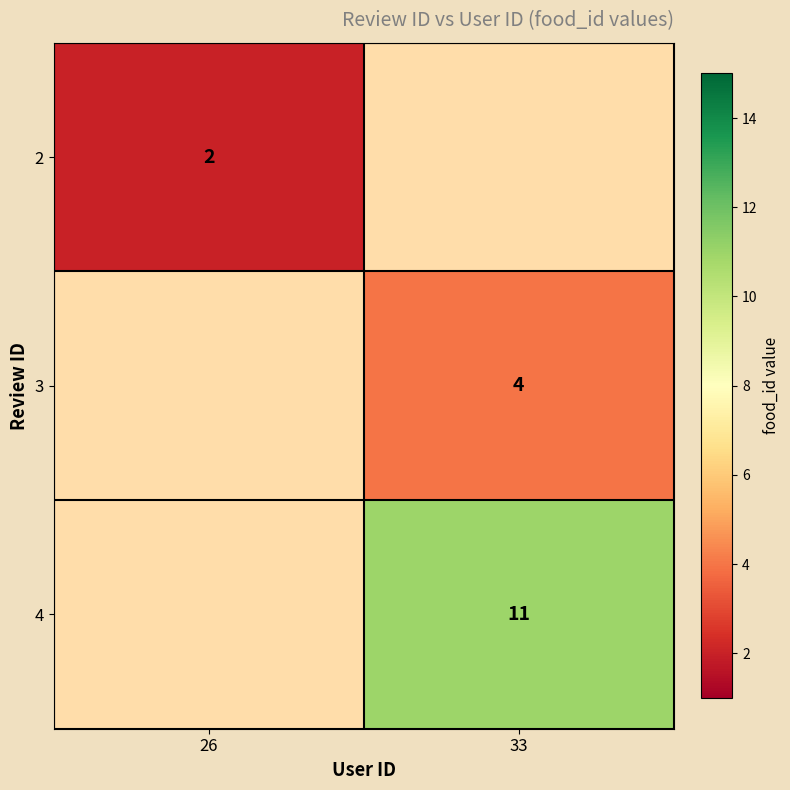

How many distinct data groups are displayed?

3